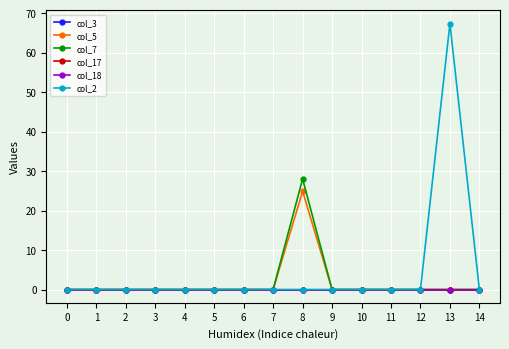

What is the difference between the maximum and minimum values in the col_7 series?

28.0